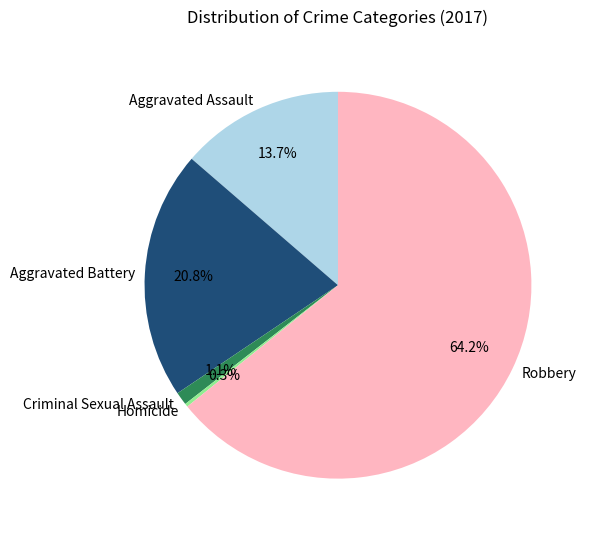

What is the largest slice in the pie chart?

Robbery